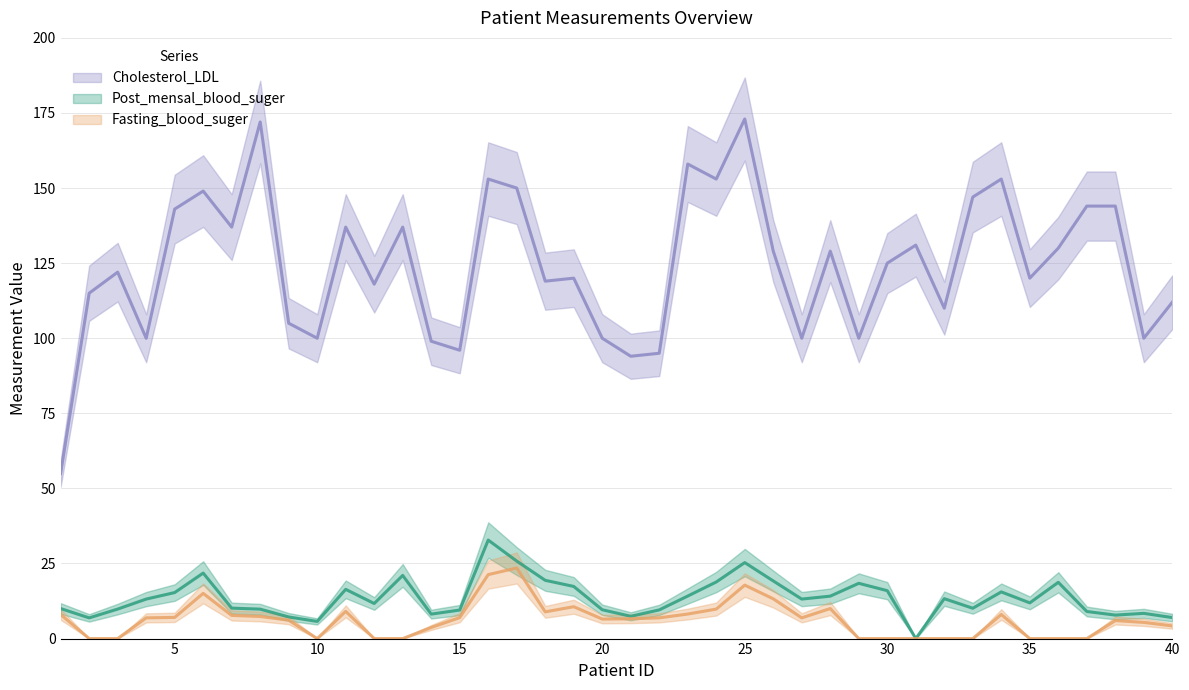

Which has a higher value, 28 or 13?

13